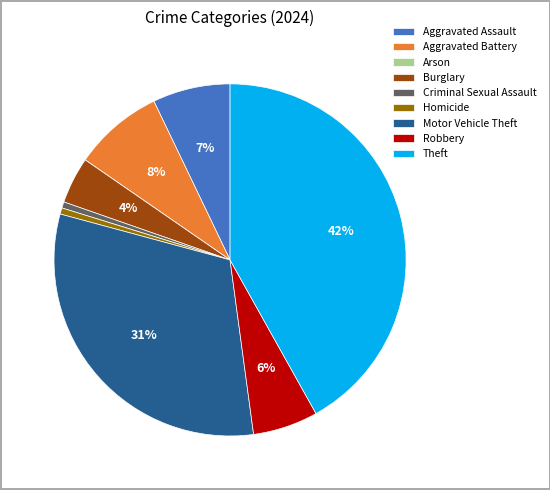

To the nearest percent, what portion does Motor Vehicle Theft represent?

31%